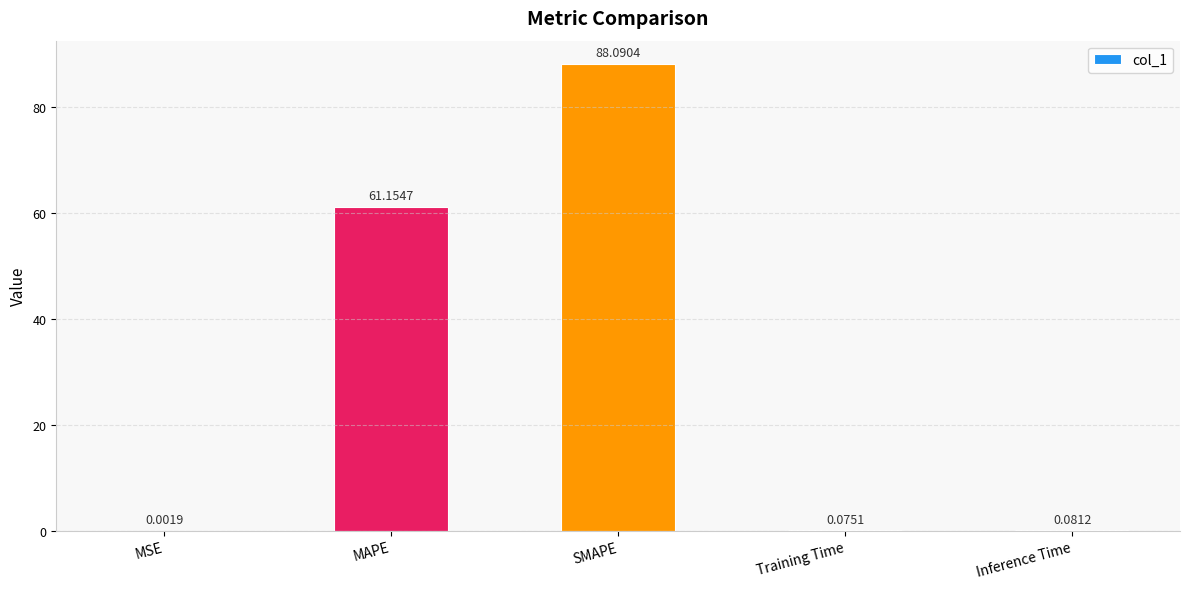

Which category has the highest value across all series?

SMAPE